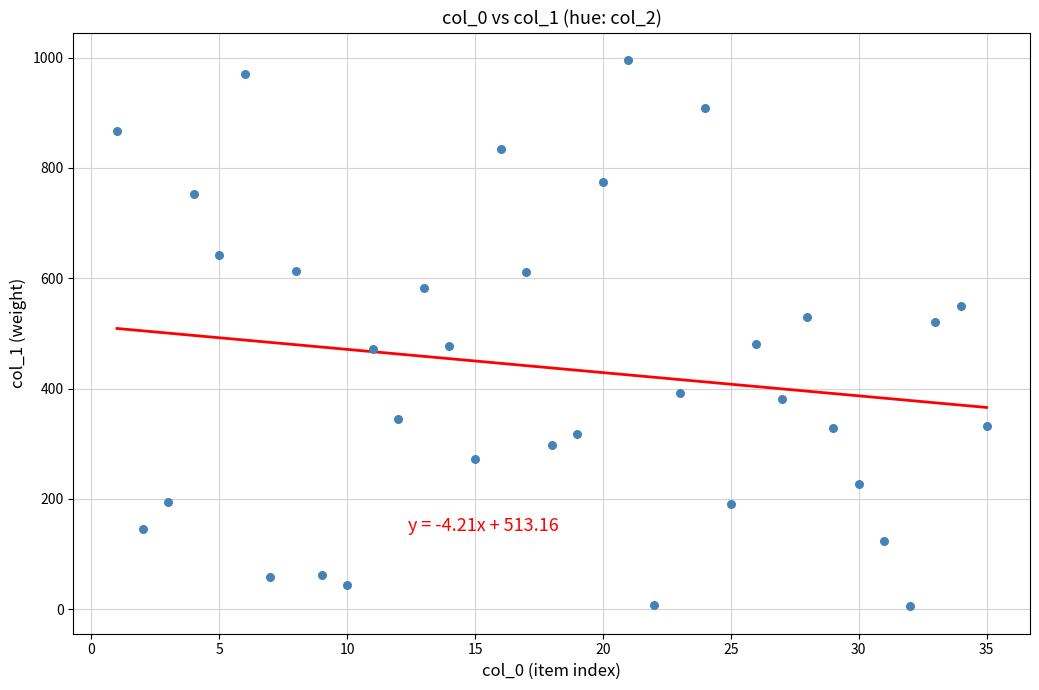

What is the range of Y values (max minus min)?

991